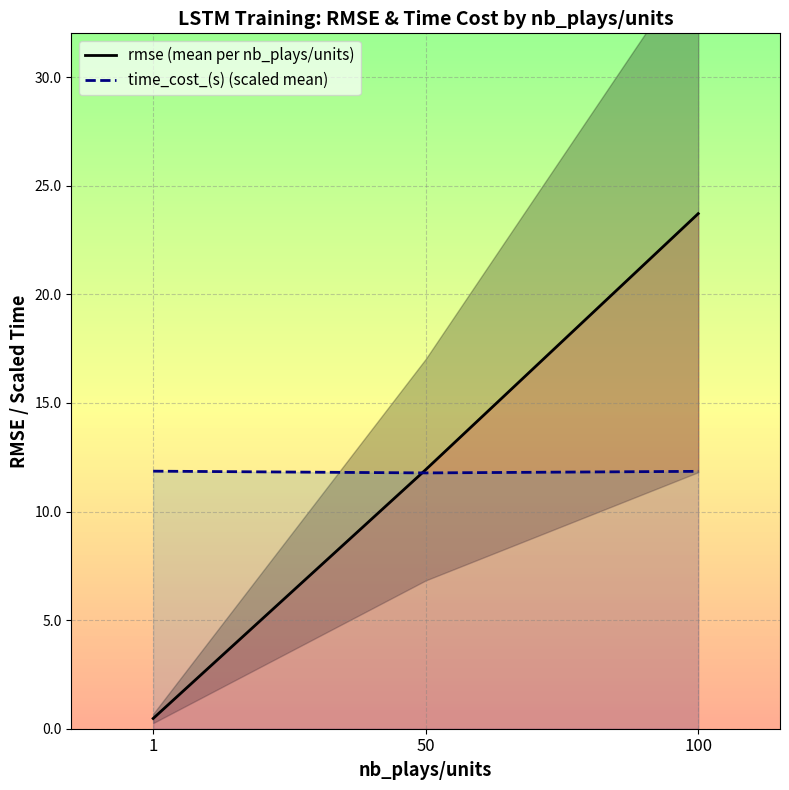

What is the difference between the maximum and minimum values in the time_cost_(s) (scaled mean) series?

0.1